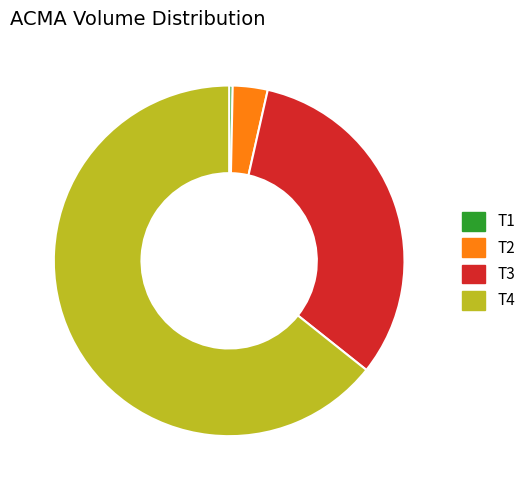

Rank the categories by value from highest to lowest.

T4, T3, T2, T1